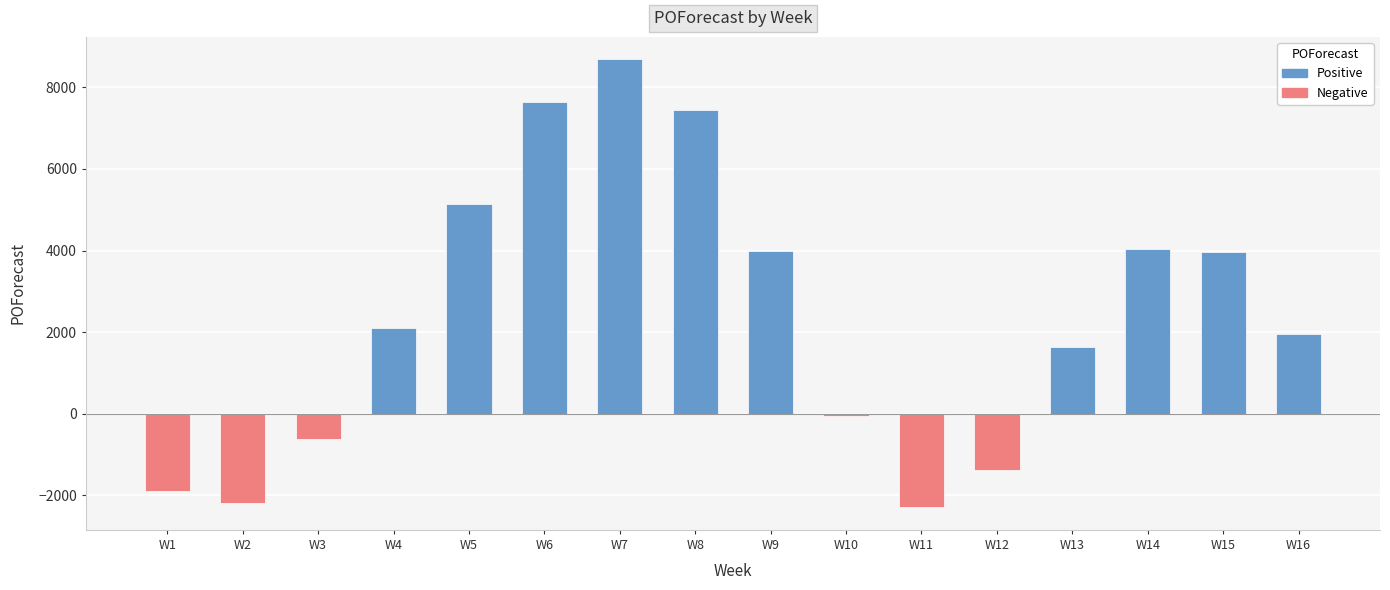

What is the difference between the maximum and minimum values?

10978